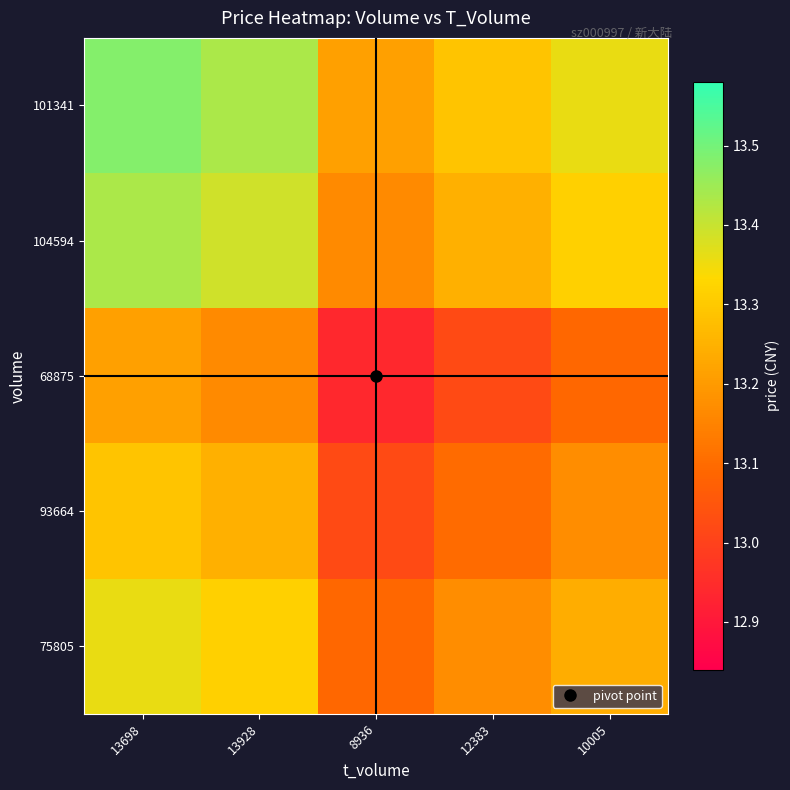

List the series in order of their peak value, lowest first.

68875, 93664, 75805, 104594, 101341